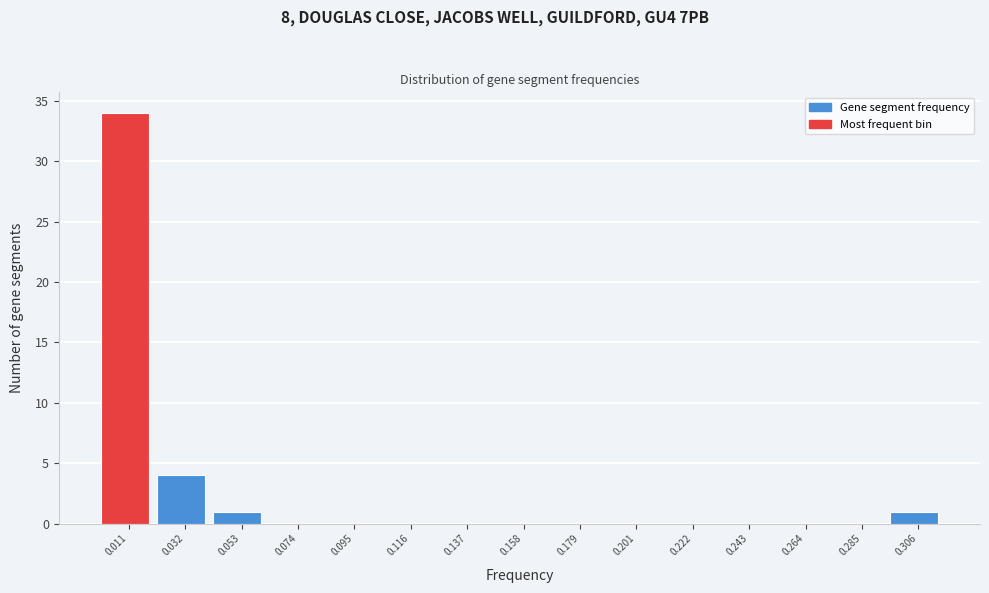

Reading left to right, list every bar in this chart as the range it spans on the x-axis followed by its height. Neither the bar edges nor the heights are printed on the chart, so give them approximately, as read against the axes.

0.000 to 0.020: 34
0.020 to 0.040: 4
0.040 to 0.065: 1
0.065 to 0.085: 0
0.085 to 0.105: 0
0.105 to 0.125: 0
0.125 to 0.150: 0
0.150 to 0.170: 0
0.170 to 0.190: 0
0.190 to 0.210: 0
0.210 to 0.230: 0
0.230 to 0.255: 0
0.255 to 0.275: 0
0.275 to 0.295: 0
0.295 to 0.315: 1